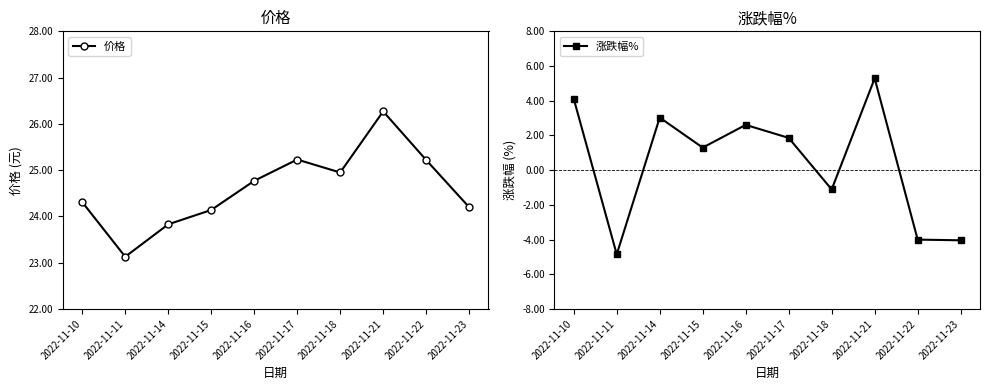

At which label does 涨跌幅% first exceed 1?

2022-11-10